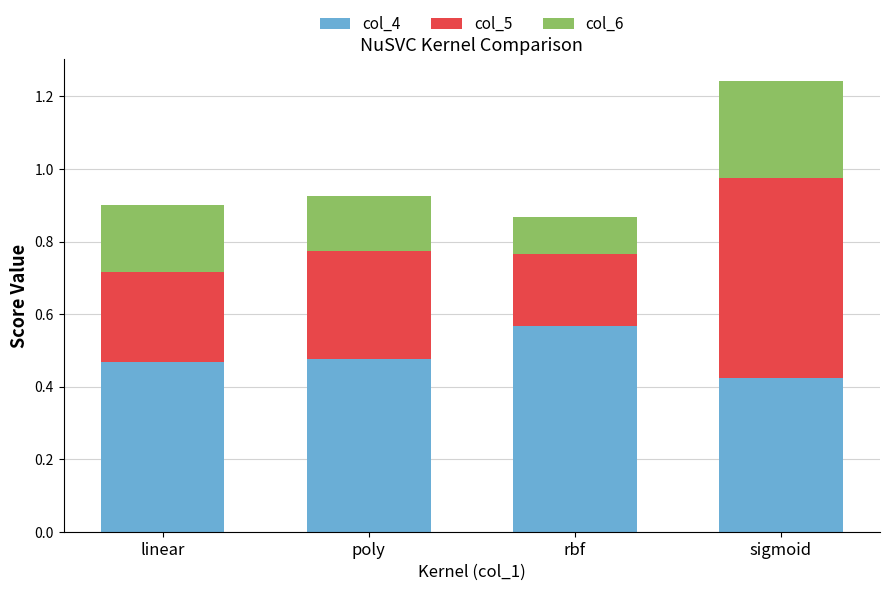

What are all the series names shown in the legend?

col_4, col_5, col_6